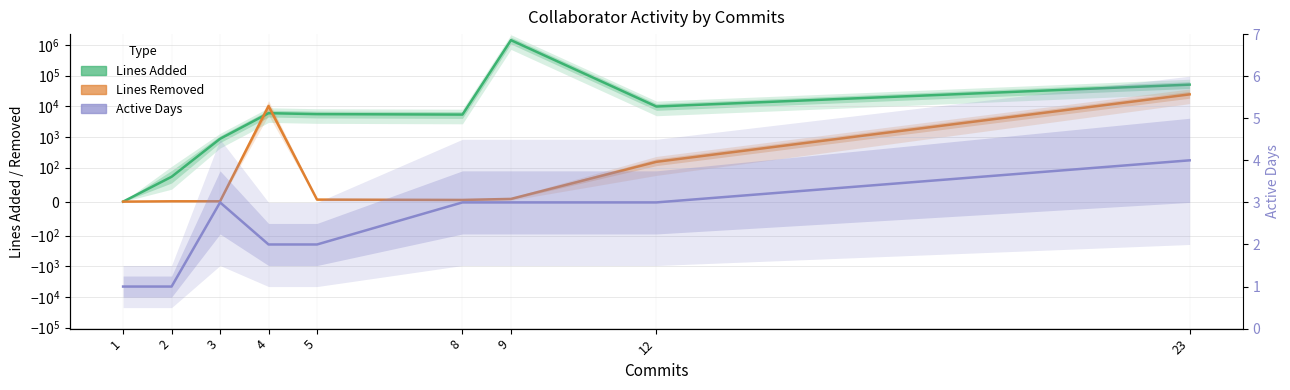

The Lines Added series shows 459 at 3. True or false?

False